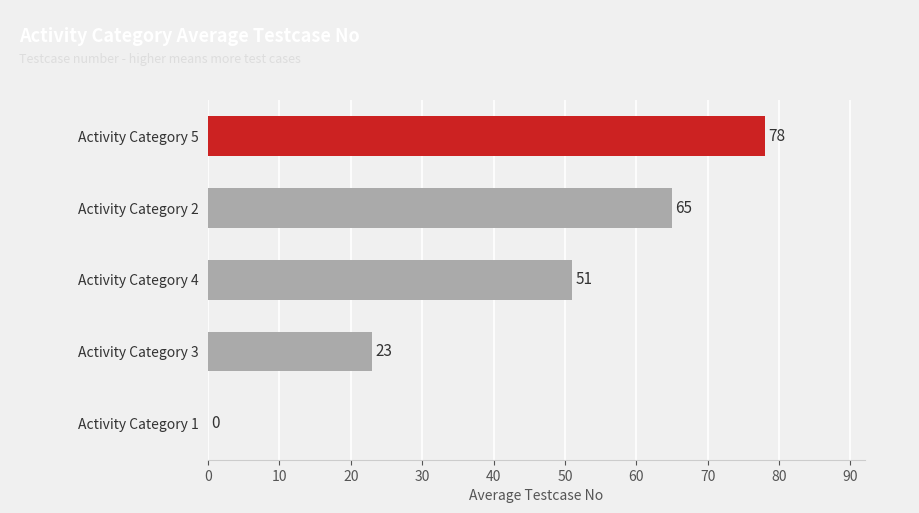

Count the number of data series in this chart.

1